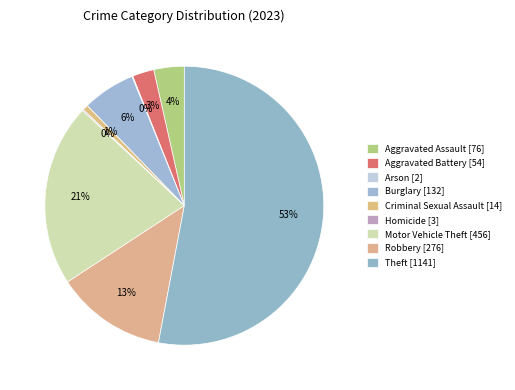

To the nearest percent, what is the combined percentage of Robbery and Motor Vehicle Theft?

34%